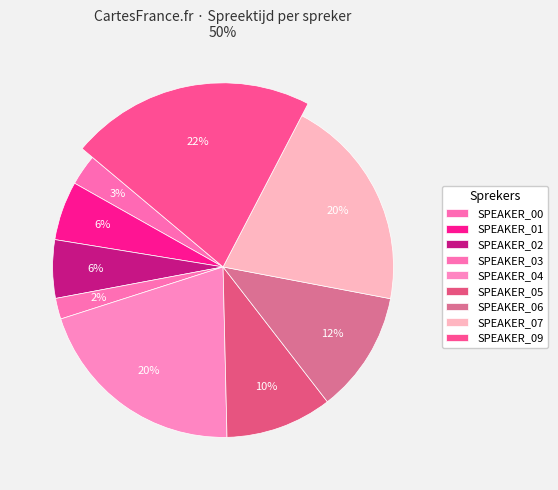

Does SPEAKER_03 account for over 50% of the chart?

No